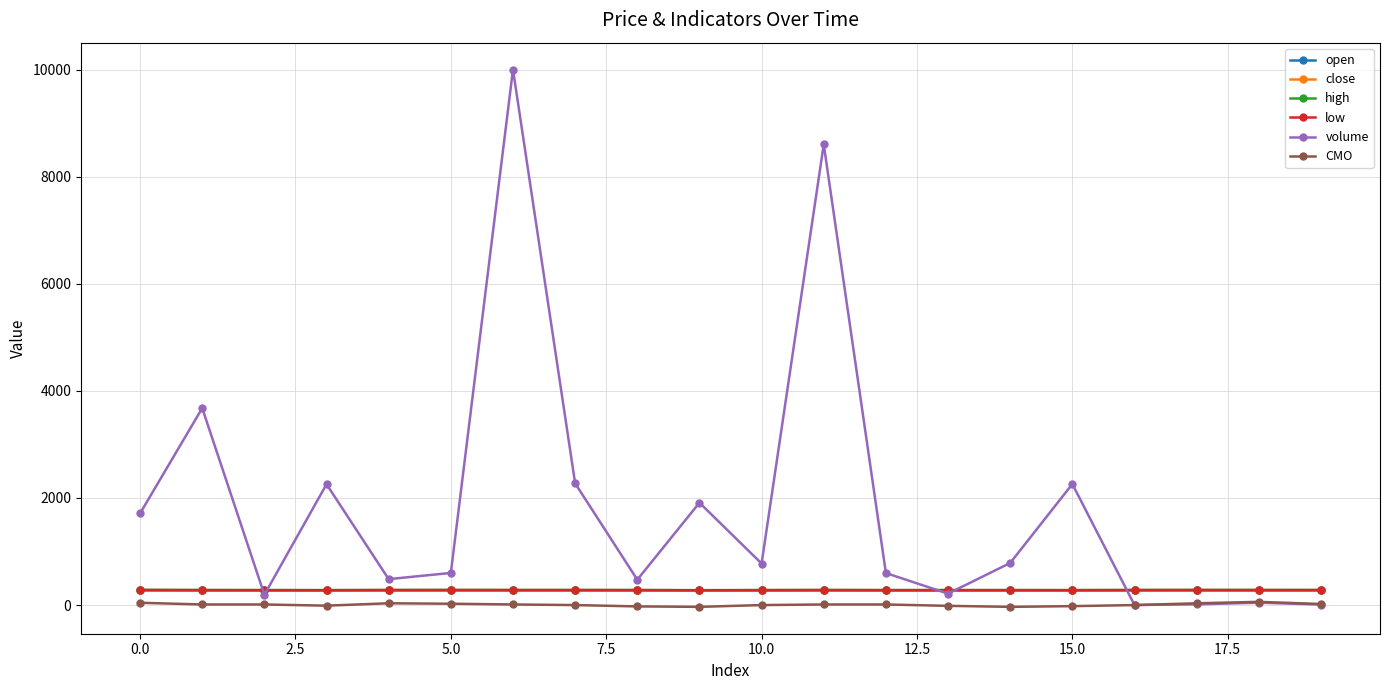

Which series has the largest total across all categories?

volume